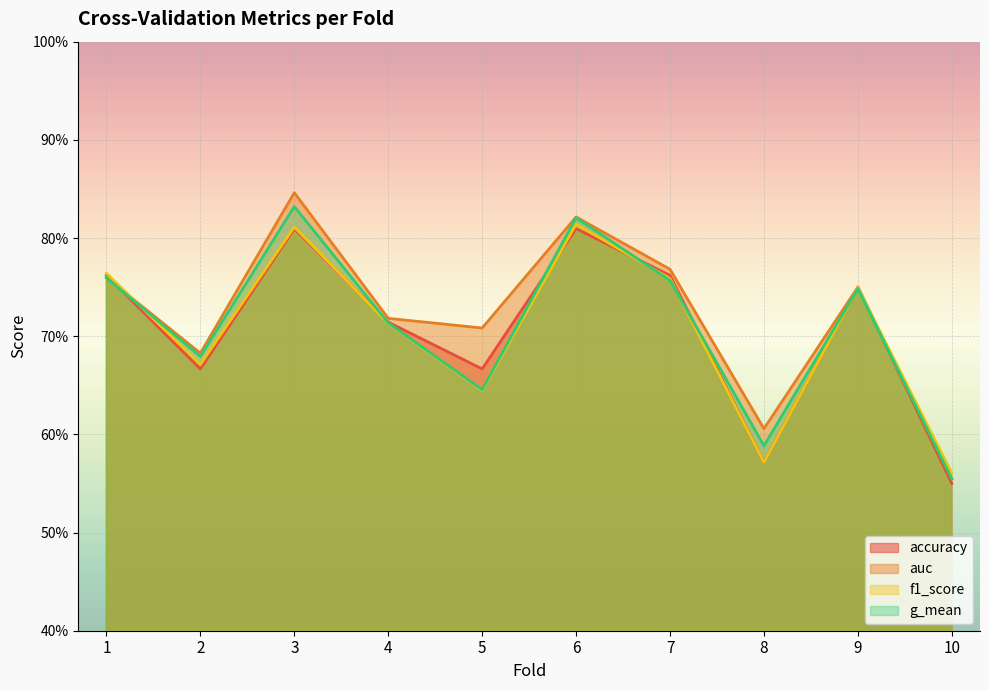

Is the value of f1_score at 10 greater than the value of g_mean at 1?

No